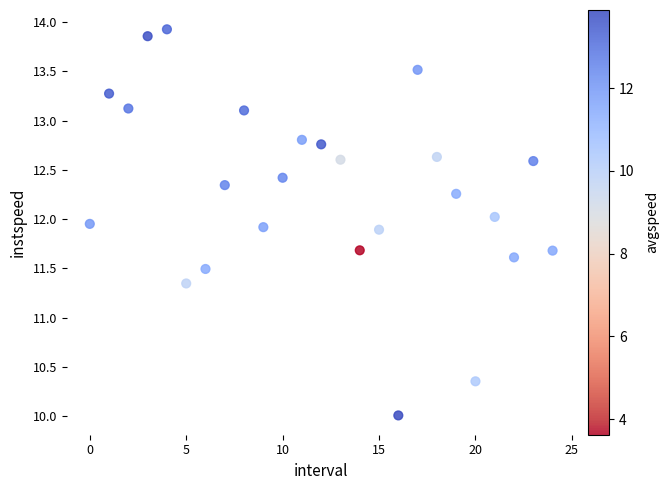

What is the range of Y values (max minus min)?

3.9